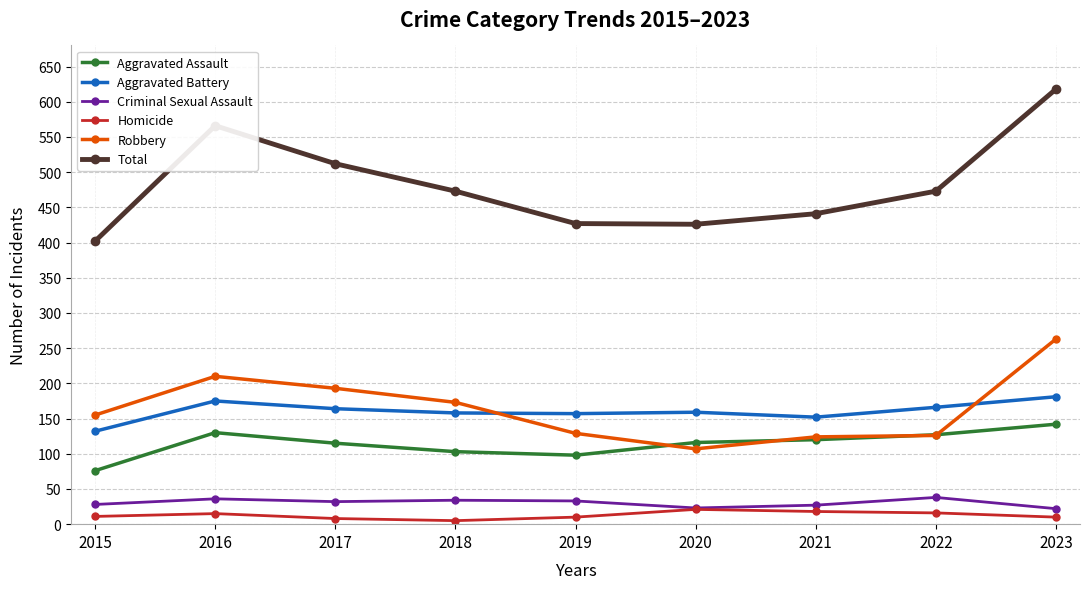

True or false: Aggravated Assault and Aggravated Battery cross at least once.

False